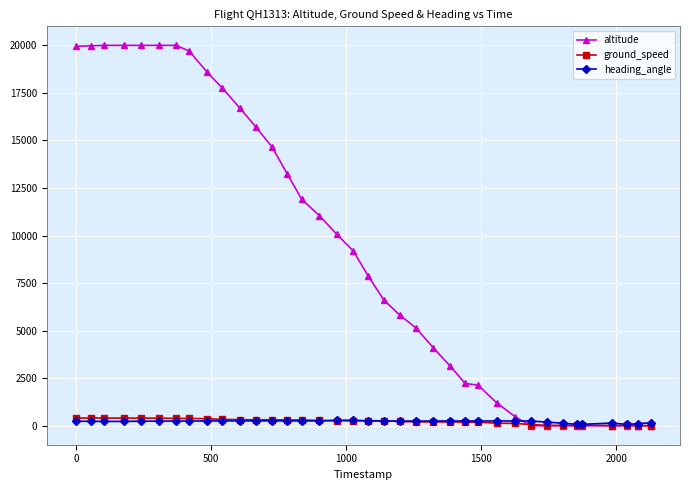

True or false: heading_angle has more than 2 interior local peaks.

True